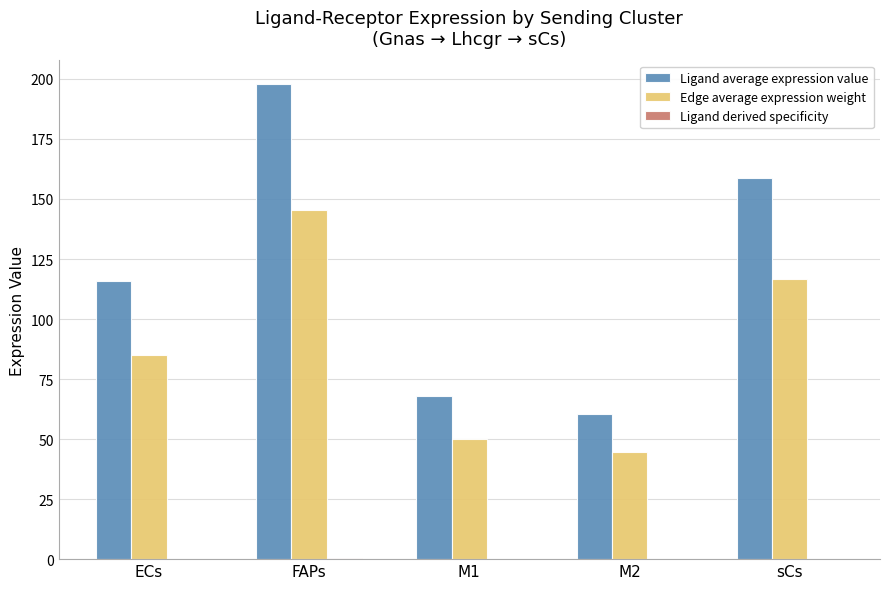

At which category is the sum across all series the highest?

FAPs